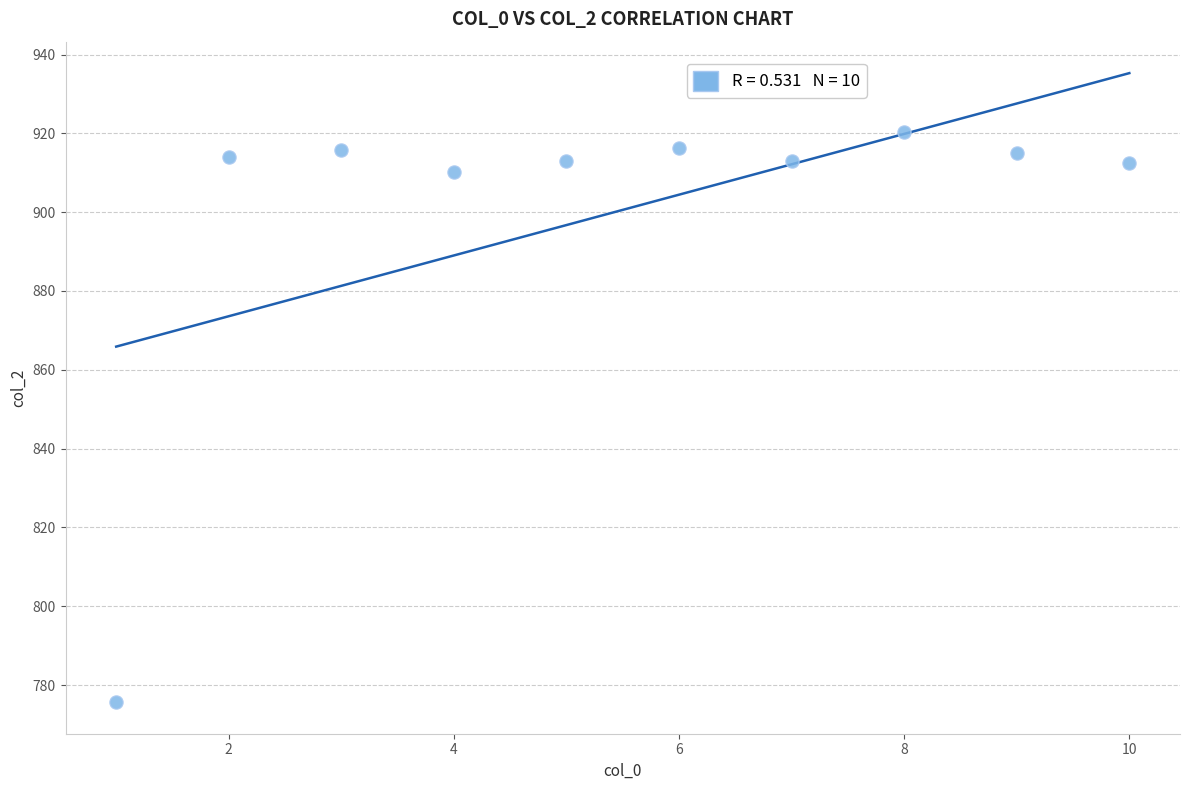

What is the range of Y values (max minus min)?

144.7